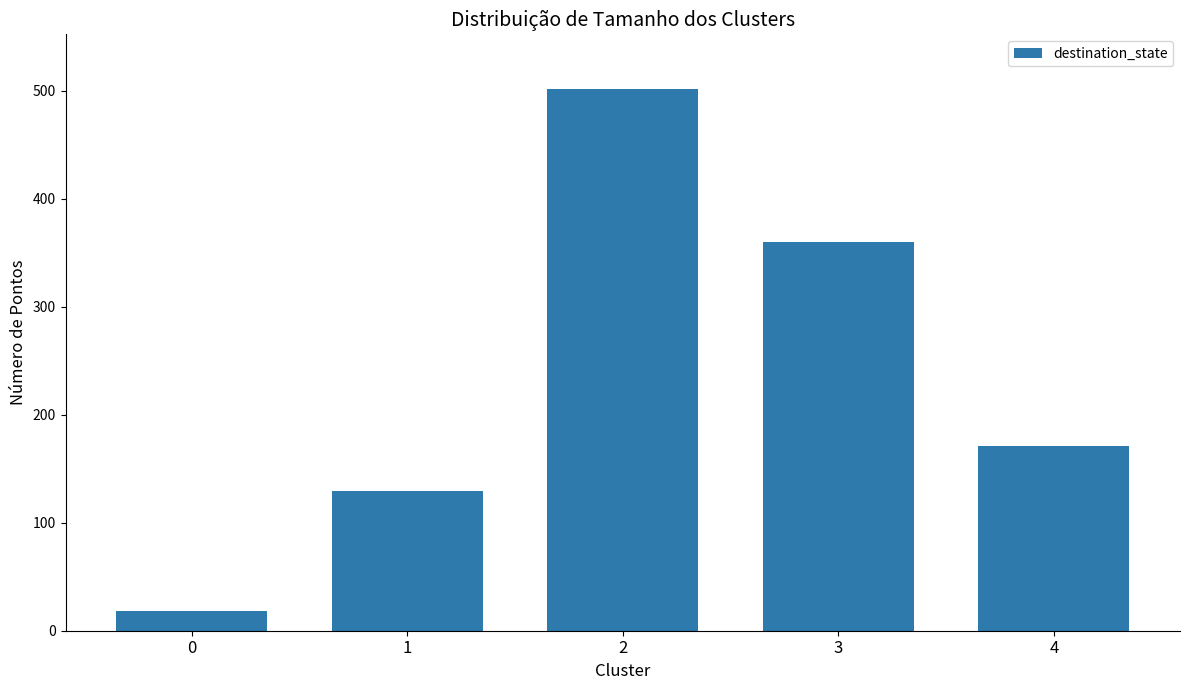

What is the change in value from 0 to 1?

+111